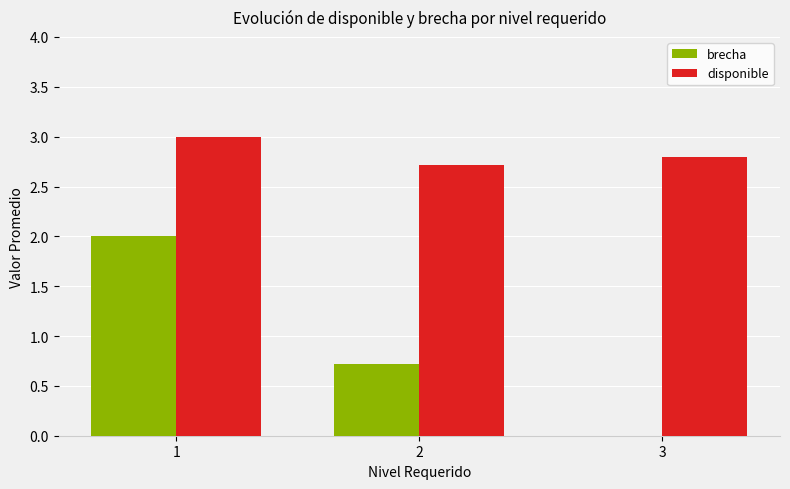

Does the chart contain any negative values?

Yes